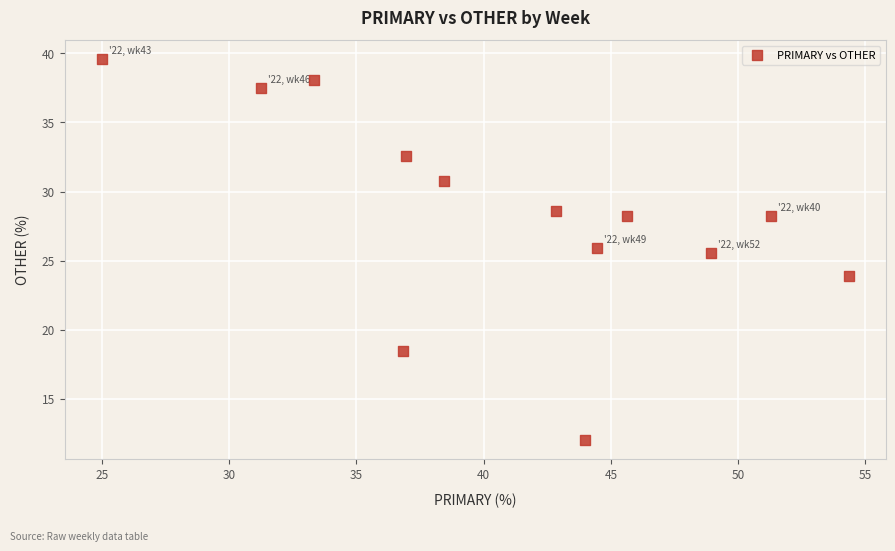

What Y value in the scatter plot is closest to 25?

25.5